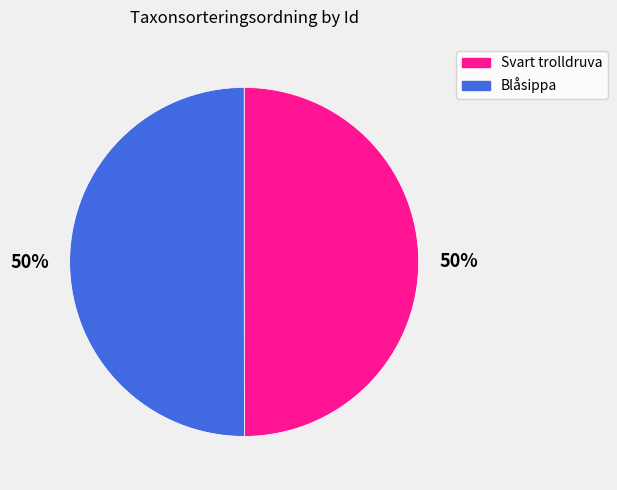

To the nearest percent, what is the average slice percentage?

50%